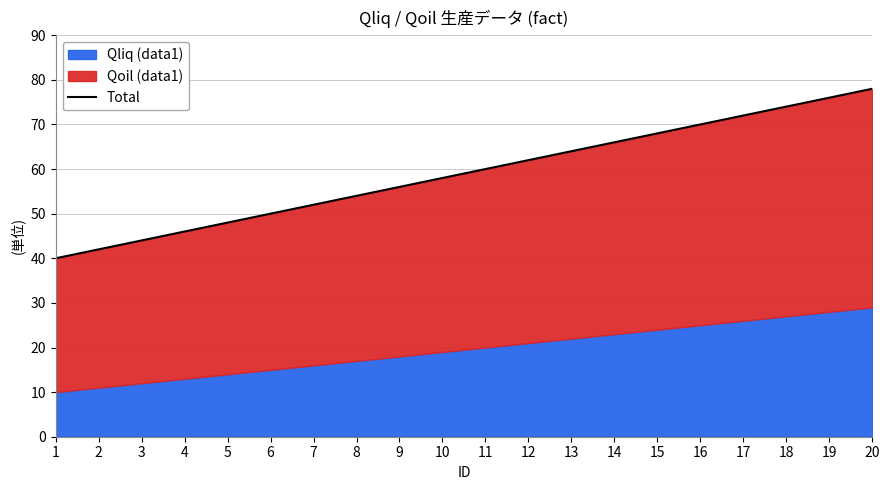

Does the chart display data point markers on the line(s)?

No